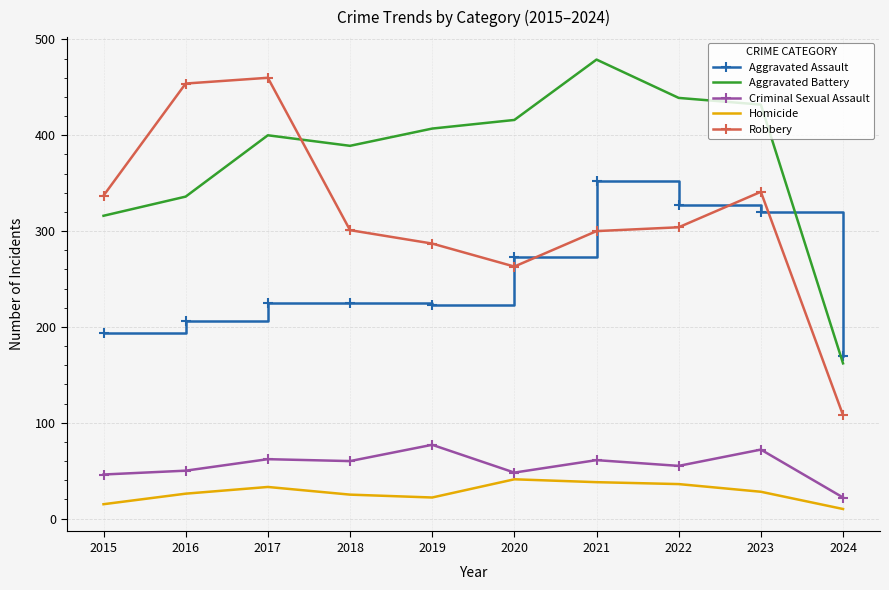

What is the difference between the maximum and minimum values in the Criminal Sexual Assault series?

55